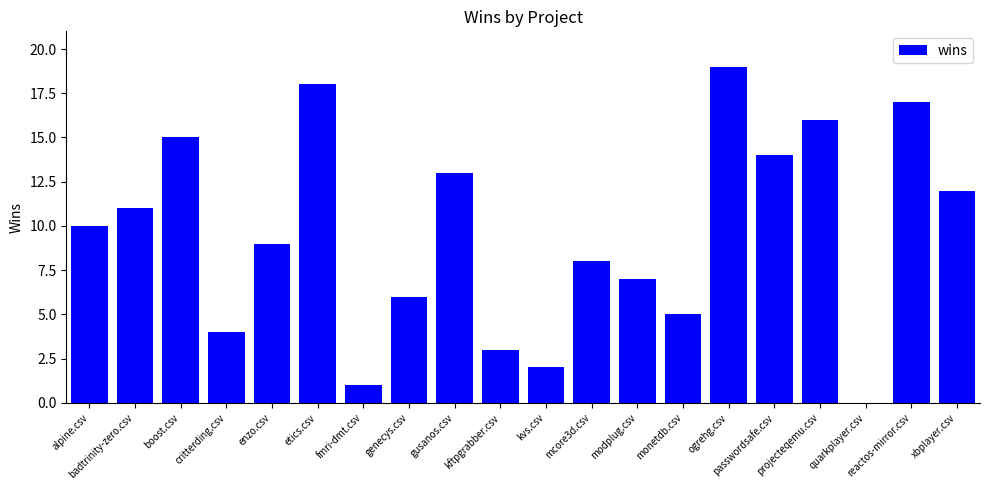

What is the difference between the values at boost.csv and critterding.csv?

11